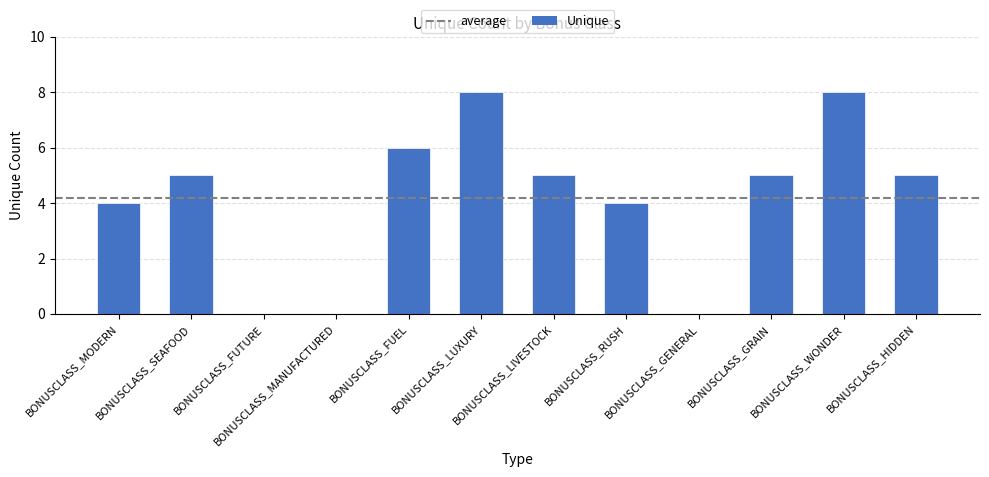

Reading left to right, what are all the values shown in this chart?

BONUSCLASS_MODERN=4	BONUSCLASS_SEAFOOD=5	BONUSCLASS_FUTURE=0	BONUSCLASS_MANUFACTURED=0	BONUSCLASS_FUEL=6	BONUSCLASS_LUXURY=8	BONUSCLASS_LIVESTOCK=5	BONUSCLASS_RUSH=4	BONUSCLASS_GENERAL=0	BONUSCLASS_GRAIN=5	BONUSCLASS_WONDER=8	BONUSCLASS_HIDDEN=5